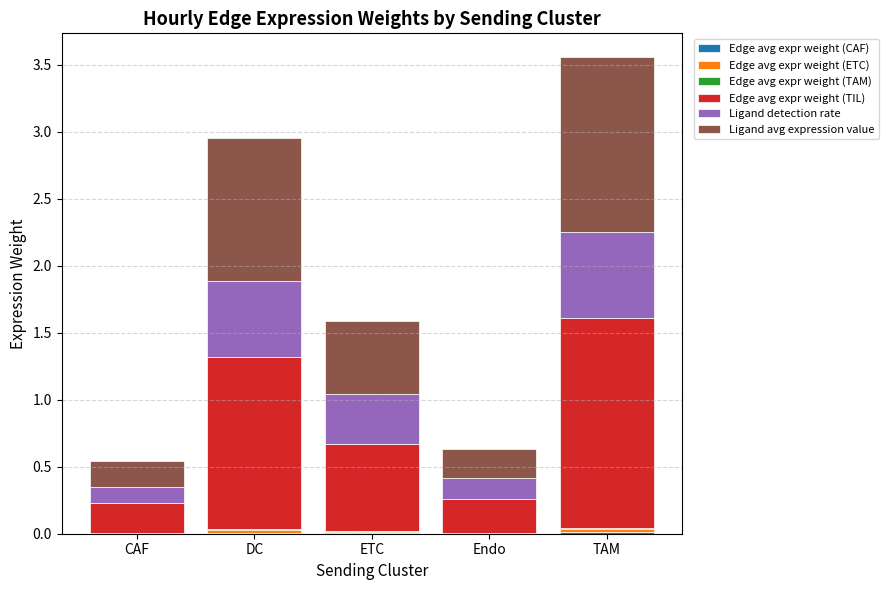

At which category is the sum across all series the highest?

TAM